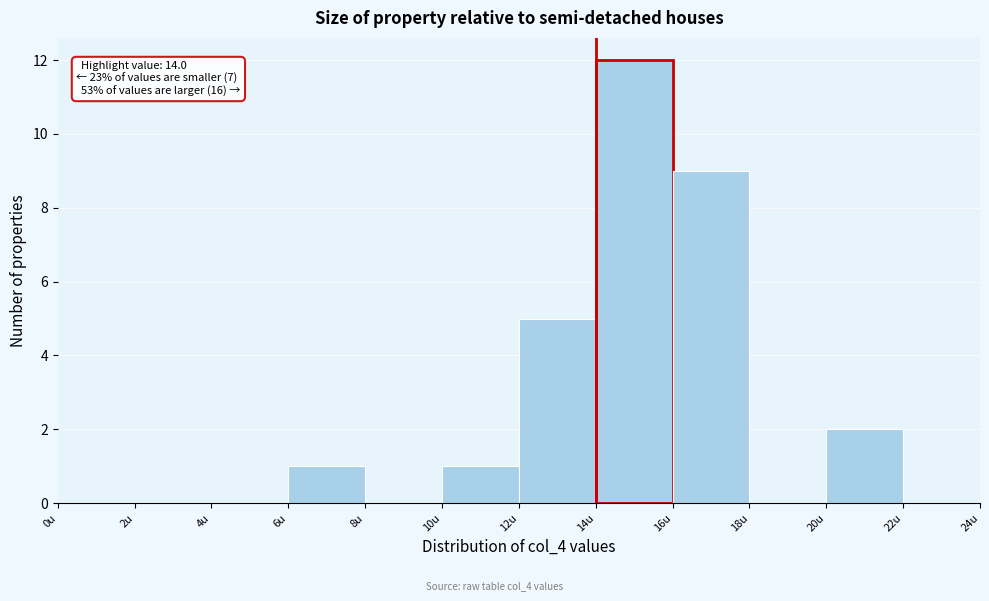

Which range on the x-axis has the tallest bar?

14 to 16